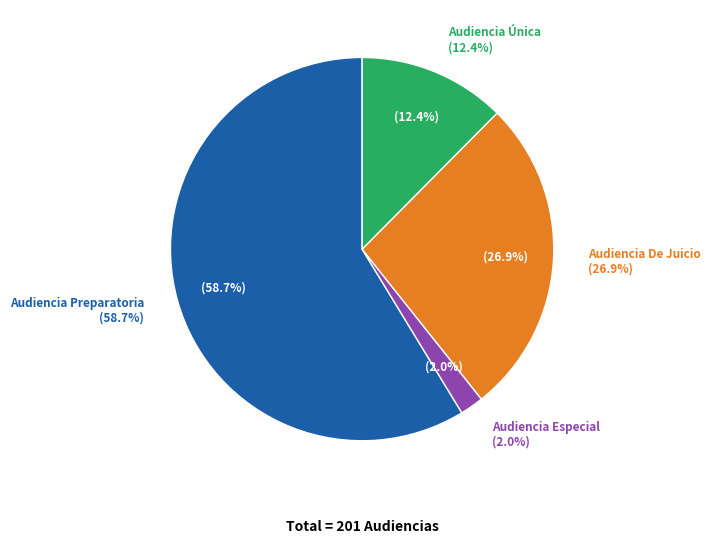

Rank the categories by value from lowest to highest.

Audiencia Especial, Audiencia Única, Audiencia De Juicio, Audiencia Preparatoria